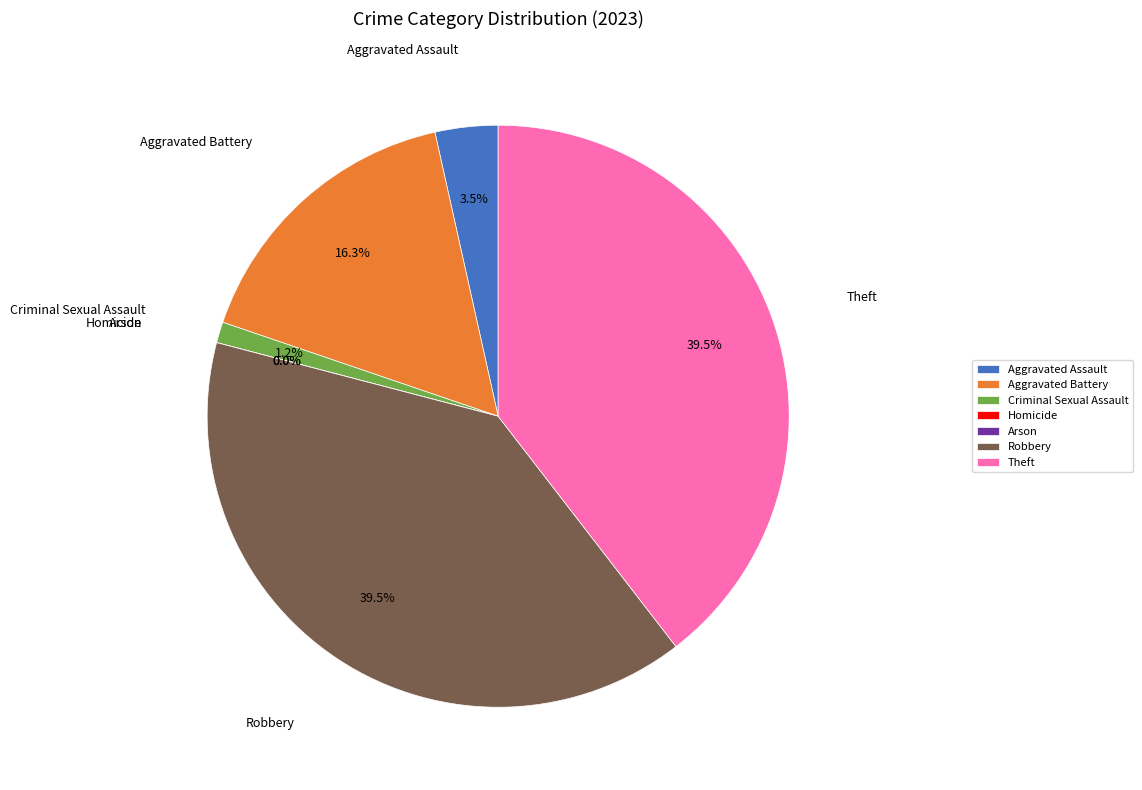

True or false: Robbery accounts for 40% of the total.

True